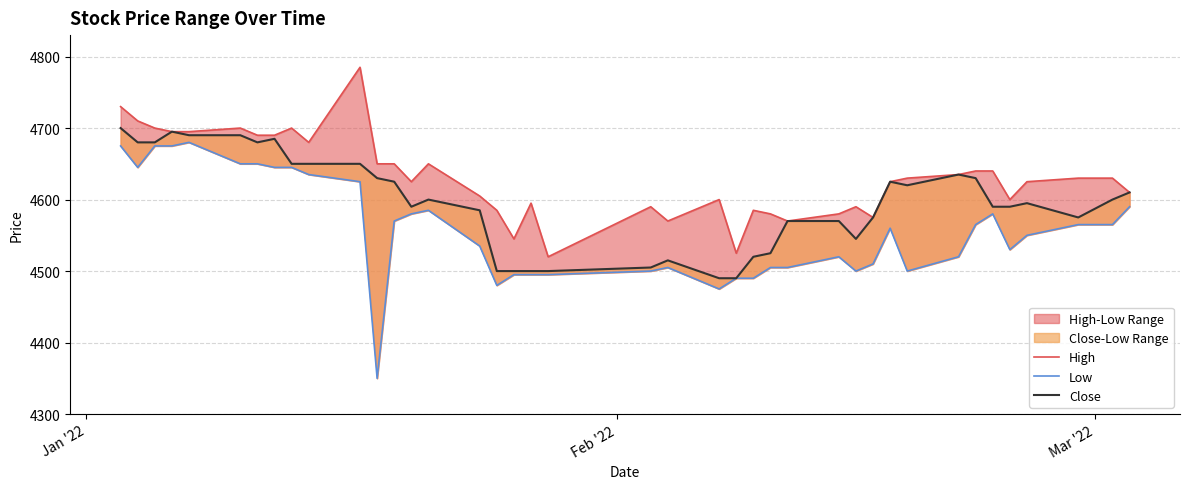

At how many categories does at least one series exceed 4532?

38